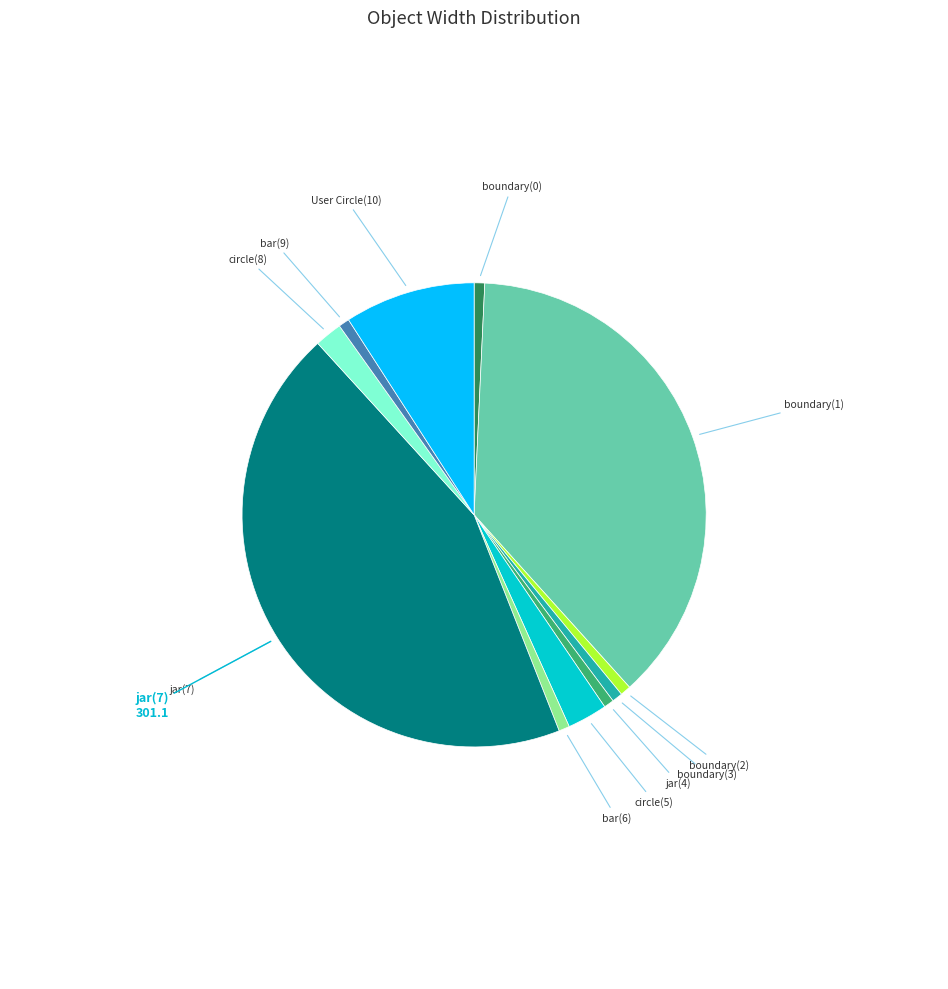

Is there any slice that represents more than half of the pie?

No